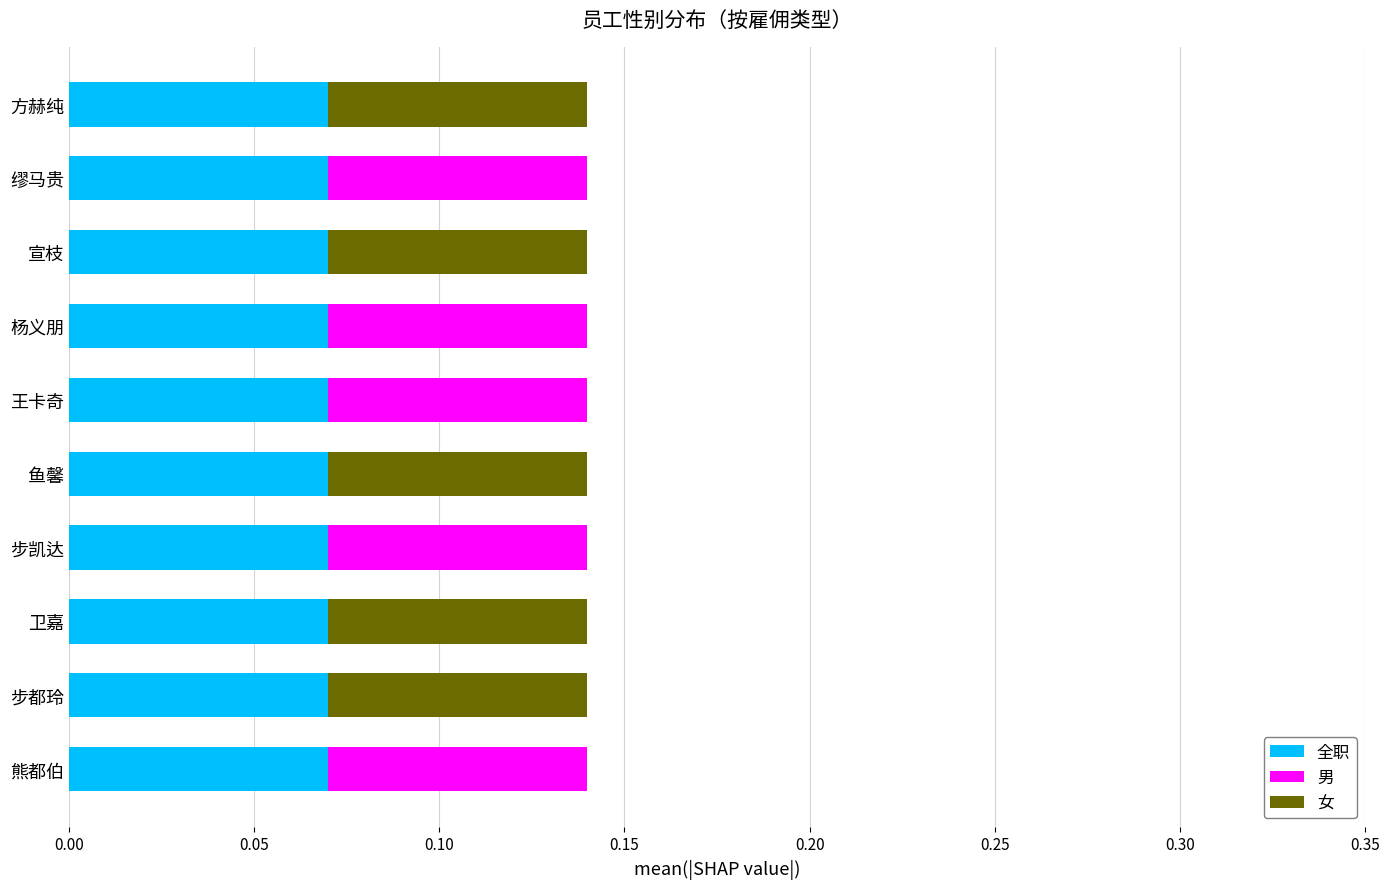

What is the sum of all 全职 values?

0.7